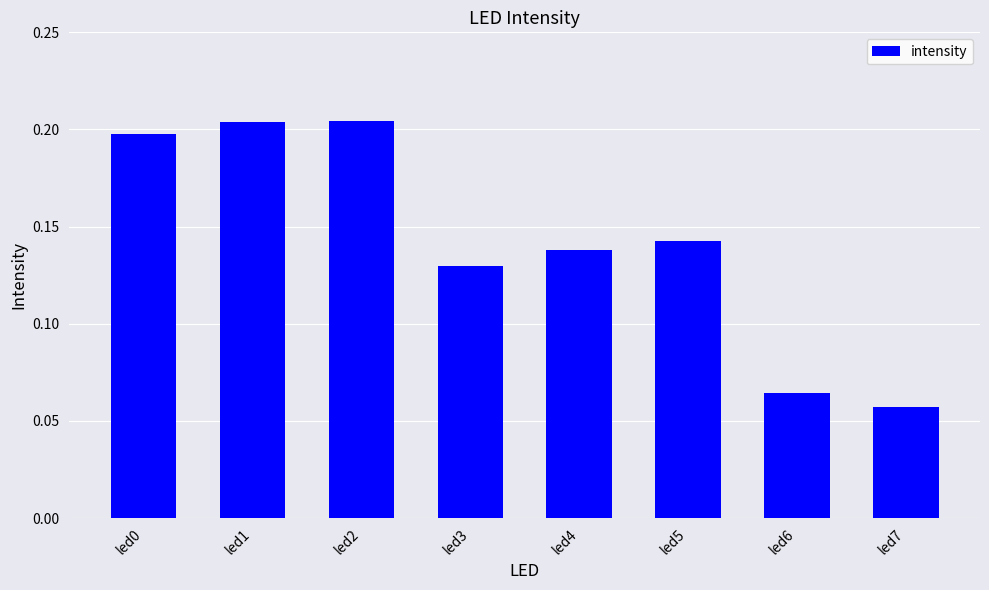

Are the bars horizontal?

No